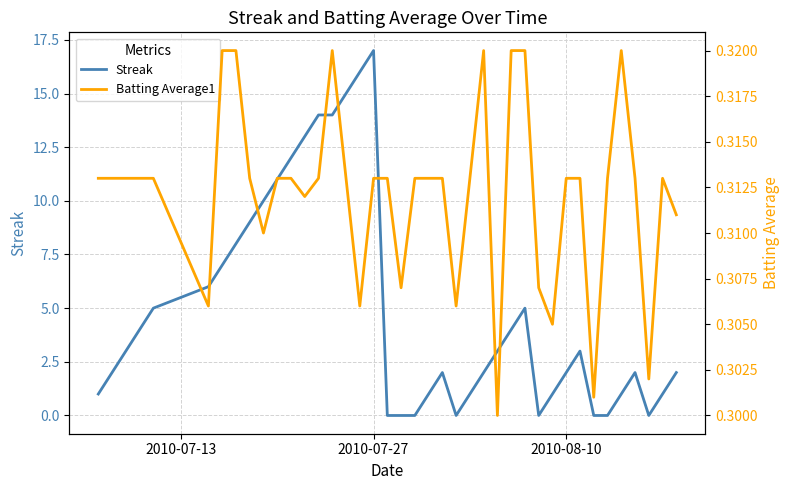

What is the highest value of the Streak series?

17